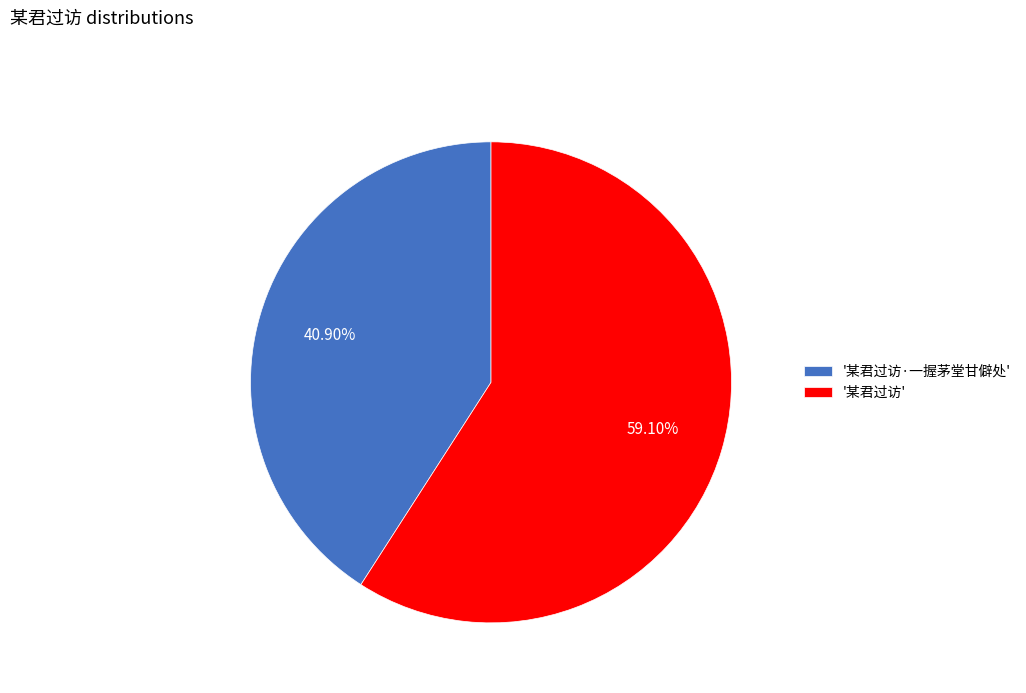

How many segments does this pie chart have?

2